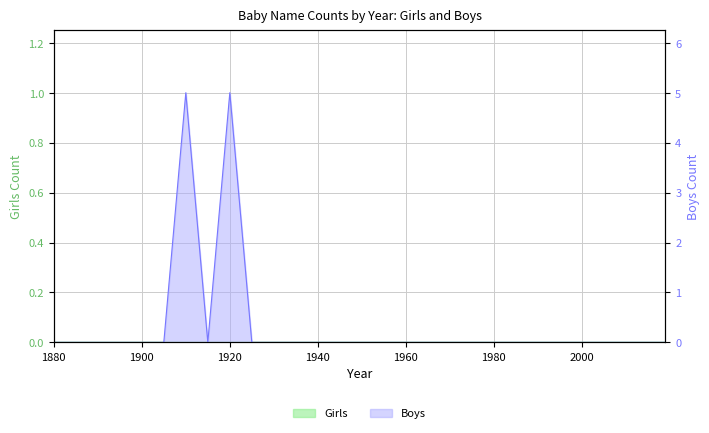

Where is the first local maximum?

1910